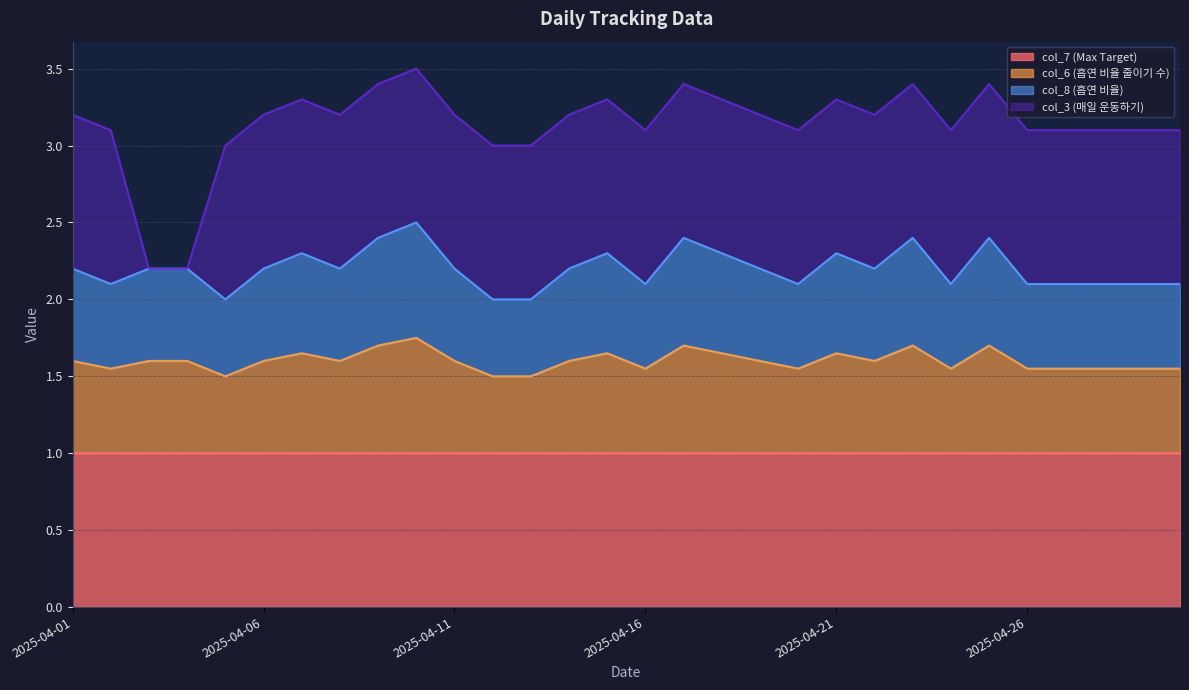

Which category has the highest value in the col_6 series?

2025-04-10